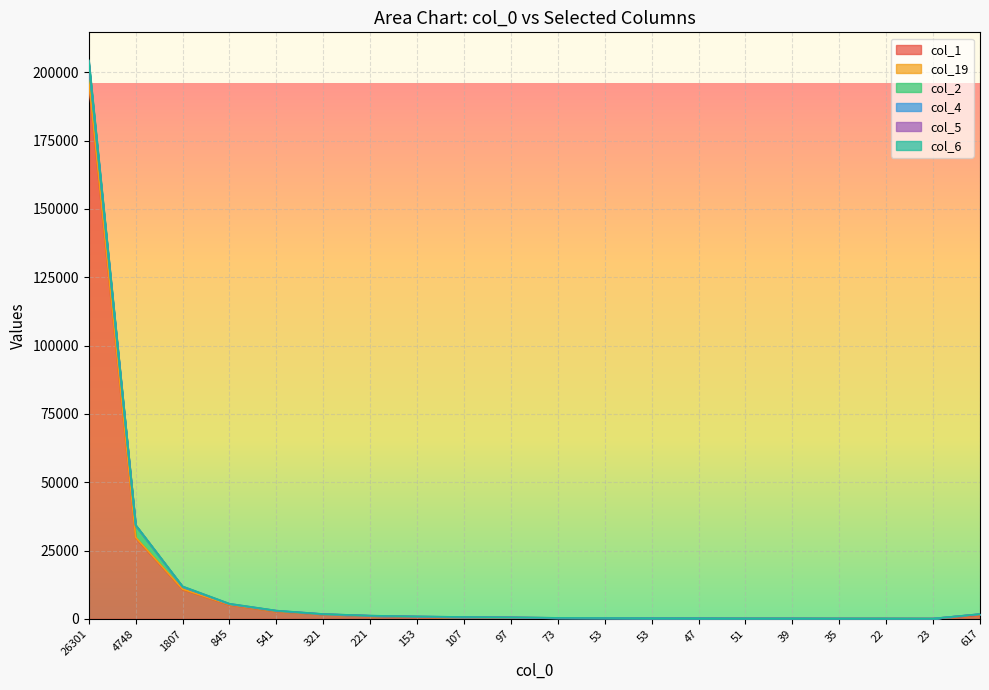

At which label does col_4 reach its peak?

26301